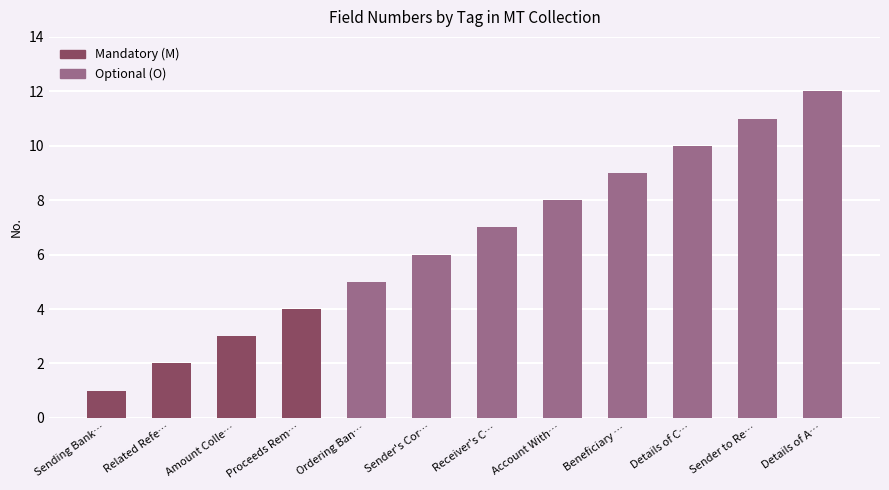

What position from the left is Sending Bank's TRN?

1